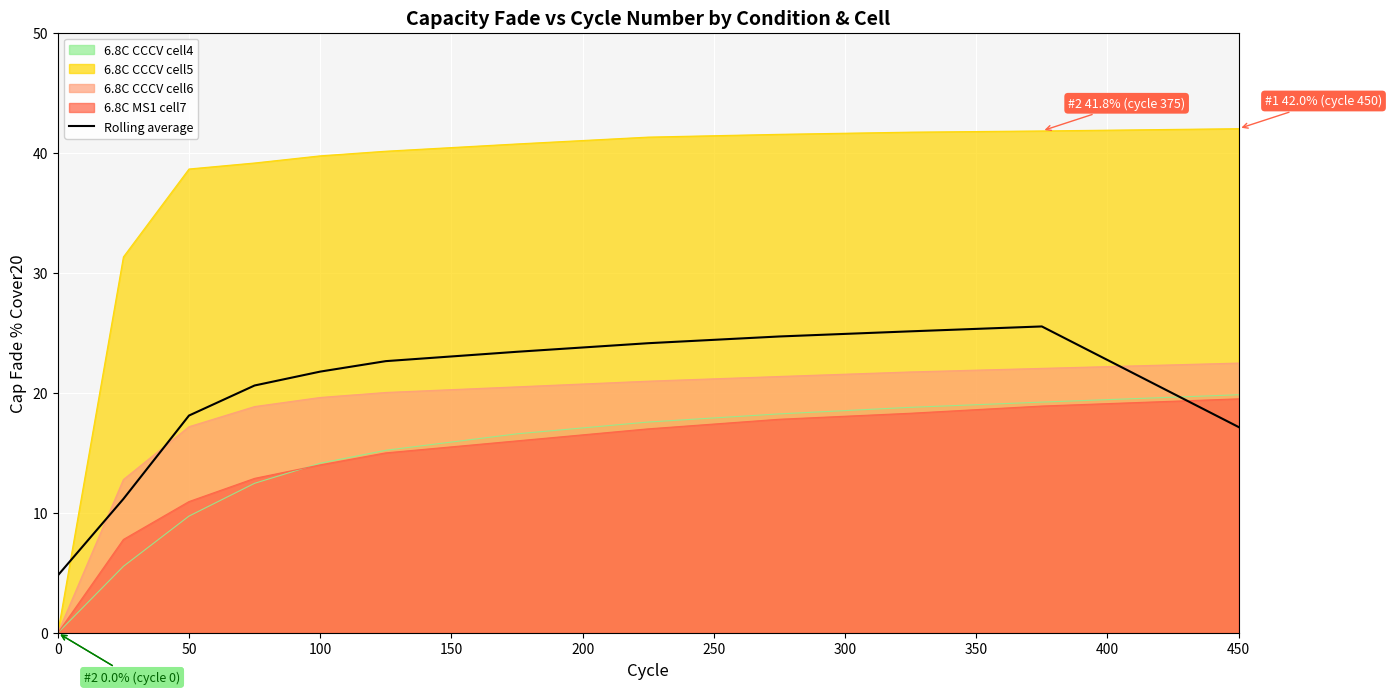

Which series has the largest total across all categories?

6.8C CCCV cell5